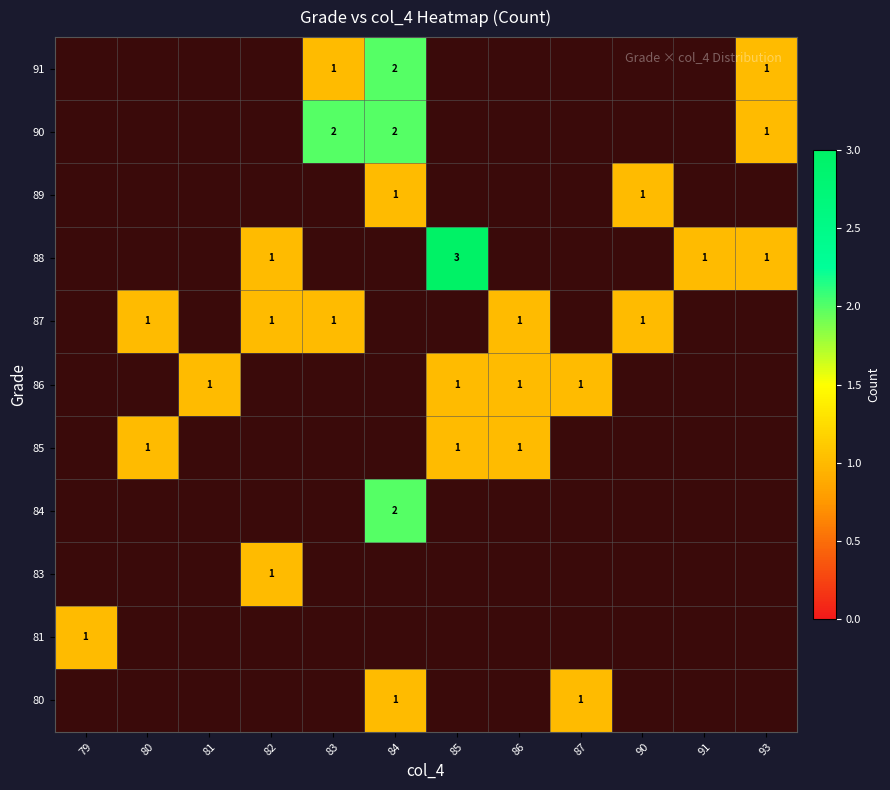

Is it true that 89 equals 1 at 84?

True